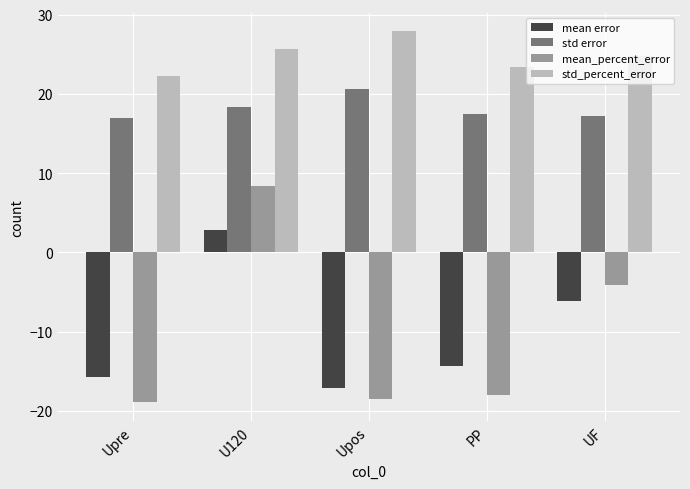

How many data points does each series have?

5